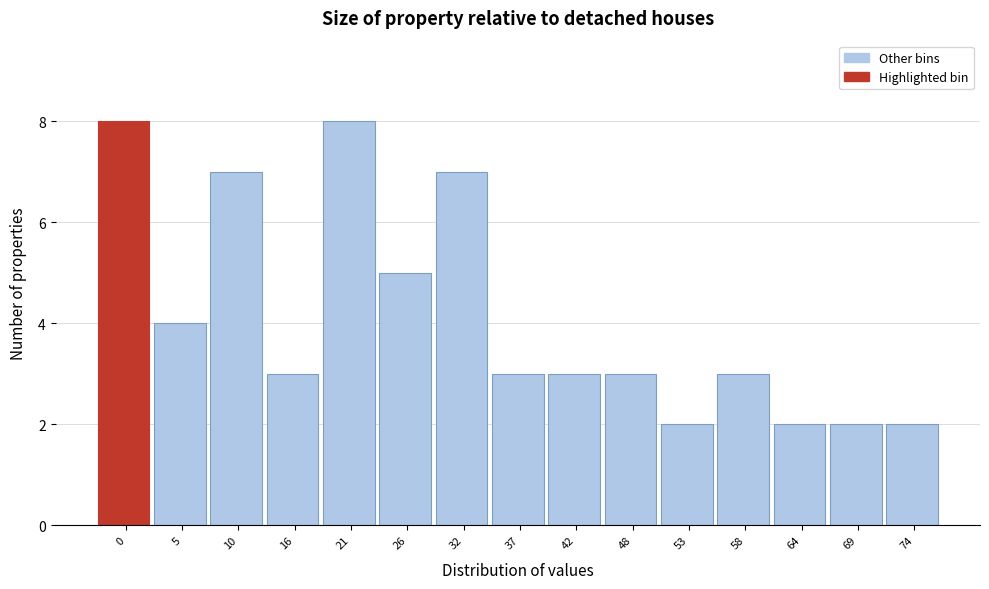

Reading left to right, list all the values displayed in this chart.

8	4	7	3	8	5	7	3	3	3	2	3	2	2	2